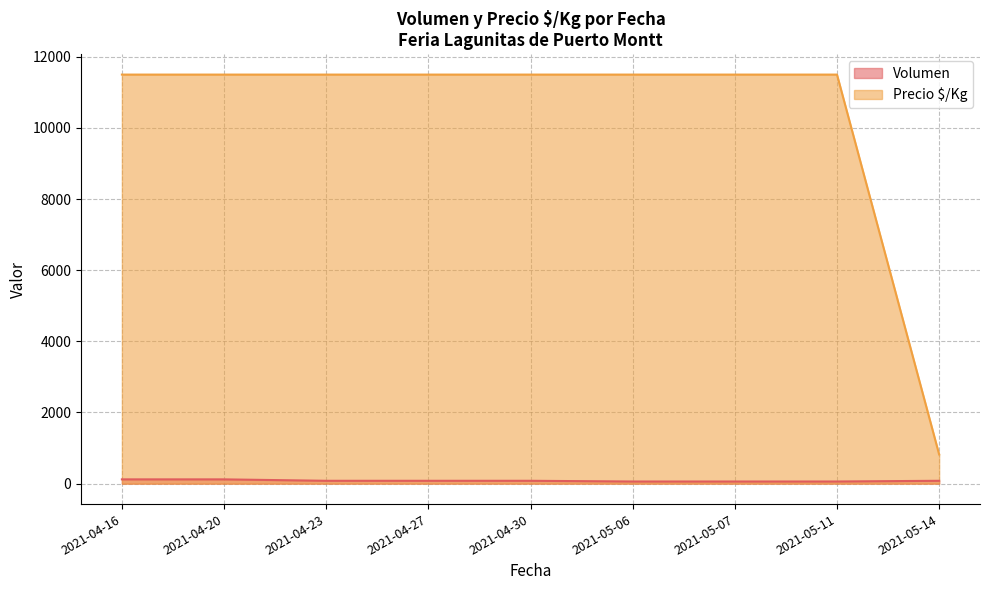

The Volumen series shows 80 at 2021-04-30. True or false?

True